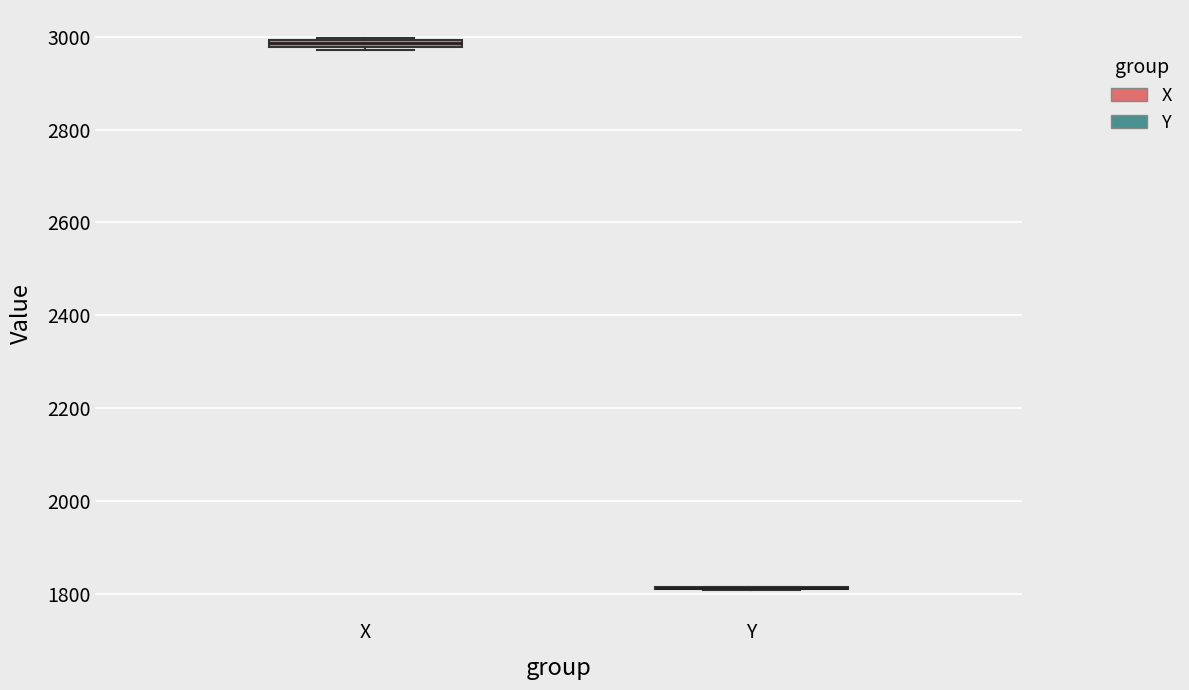

Where is the upper edge of the box for X on the y-axis? The values are not printed on the chart, so give them approximately, as read against the axis.

3000